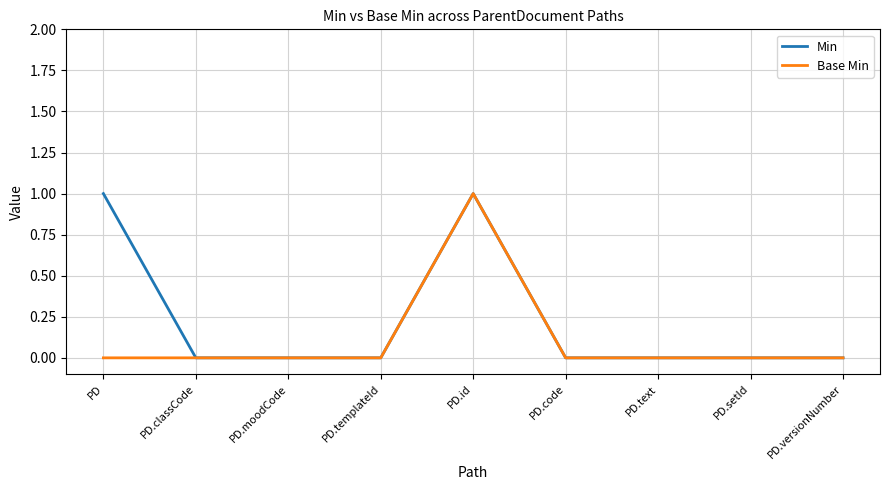

Which series has the largest total across all categories?

Min